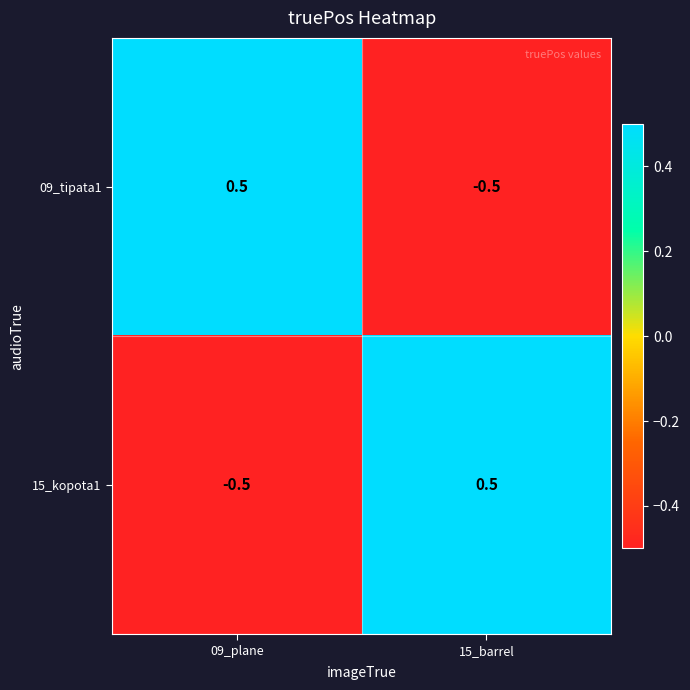

What is the difference between the 15_kopota1 values at 15_barrel and 09_plane?

1.0